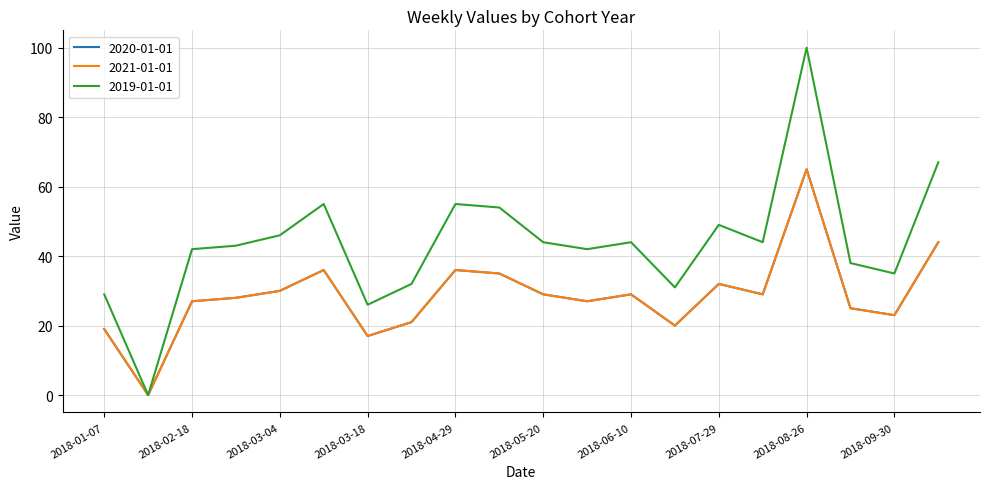

True or false: 2019-01-01 and 2020-01-01 cross at least once.

False